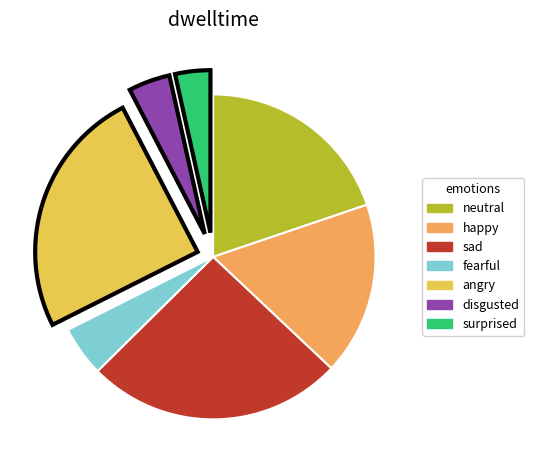

Is it true that sad is 16% of the pie?

False